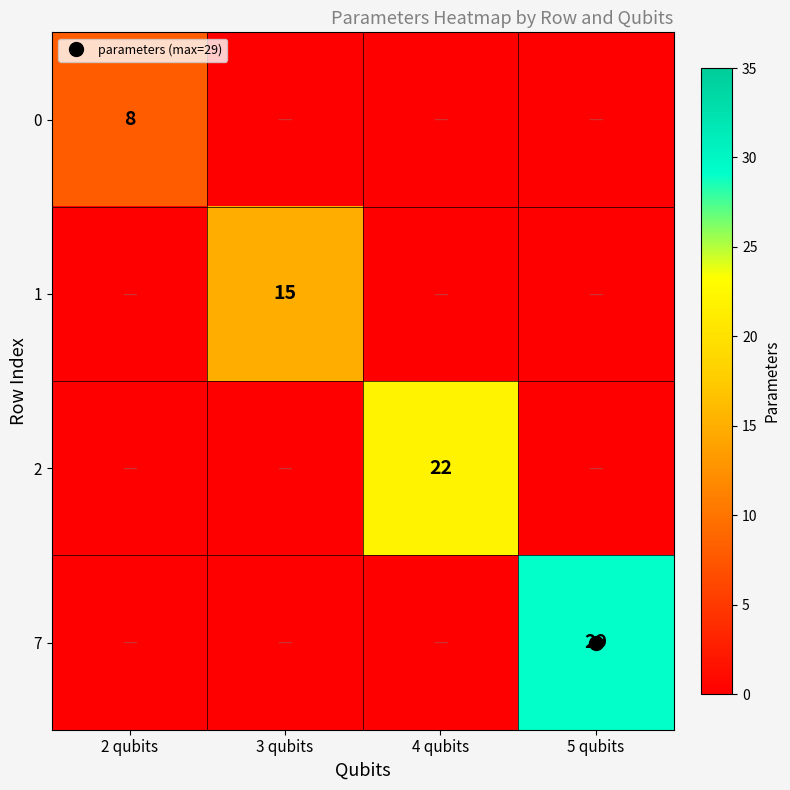

What is the total value across all series at 2 qubits?

8